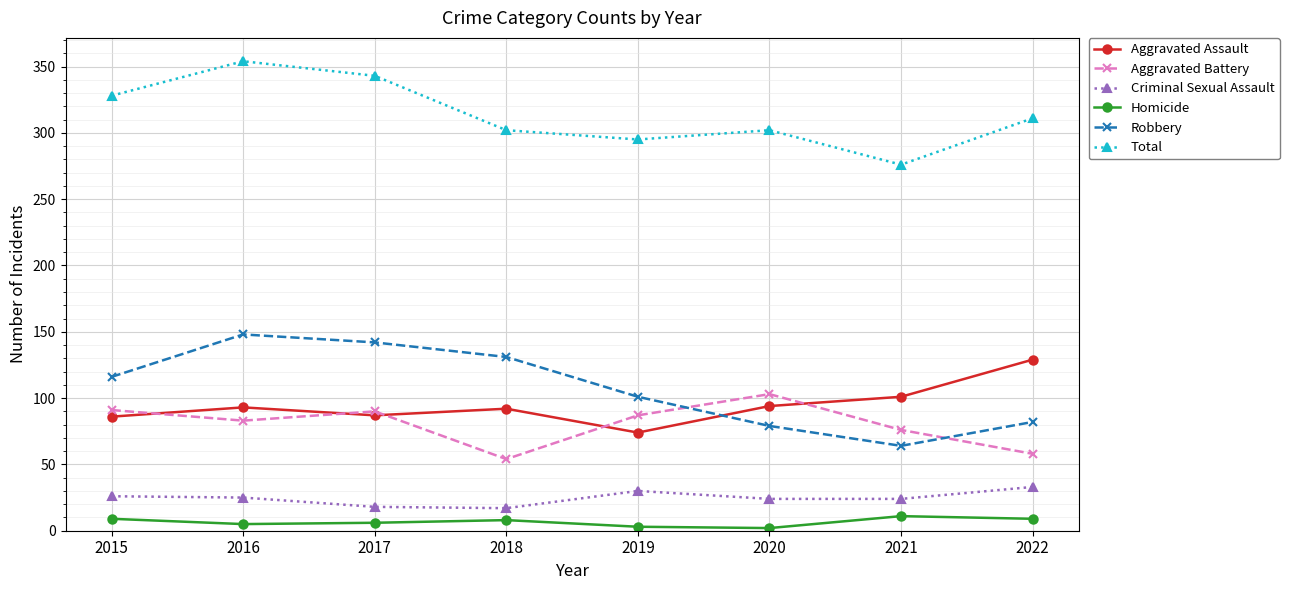

True or false: Criminal Sexual Assault and Robbery cross at least once.

False